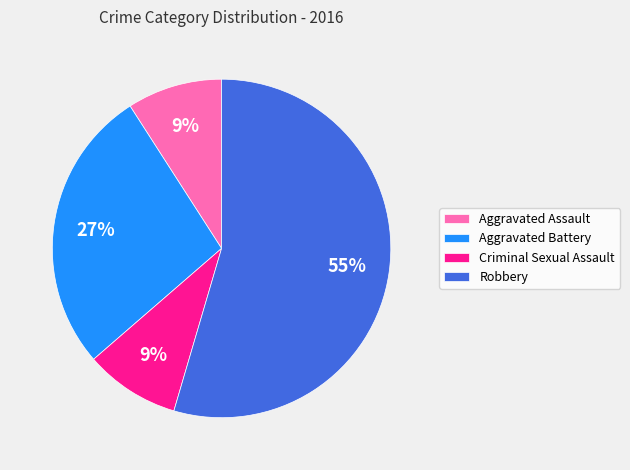

The Aggravated Assault slice represents 9% of the pie. True or false?

True